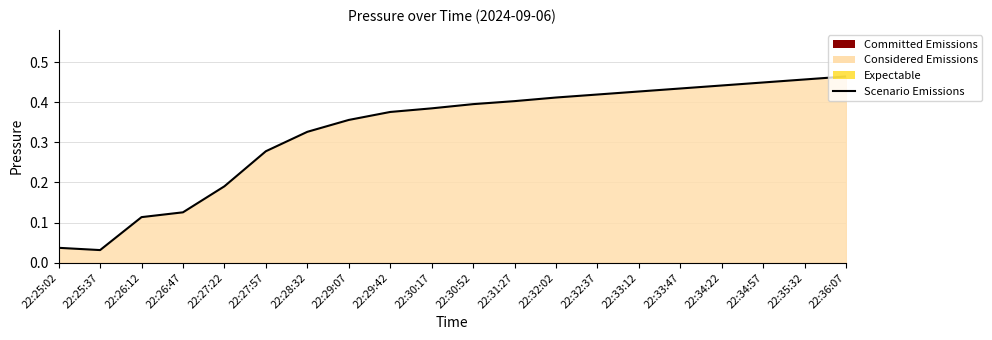

Which label corresponds to the largest value in the chart?

22:36:07